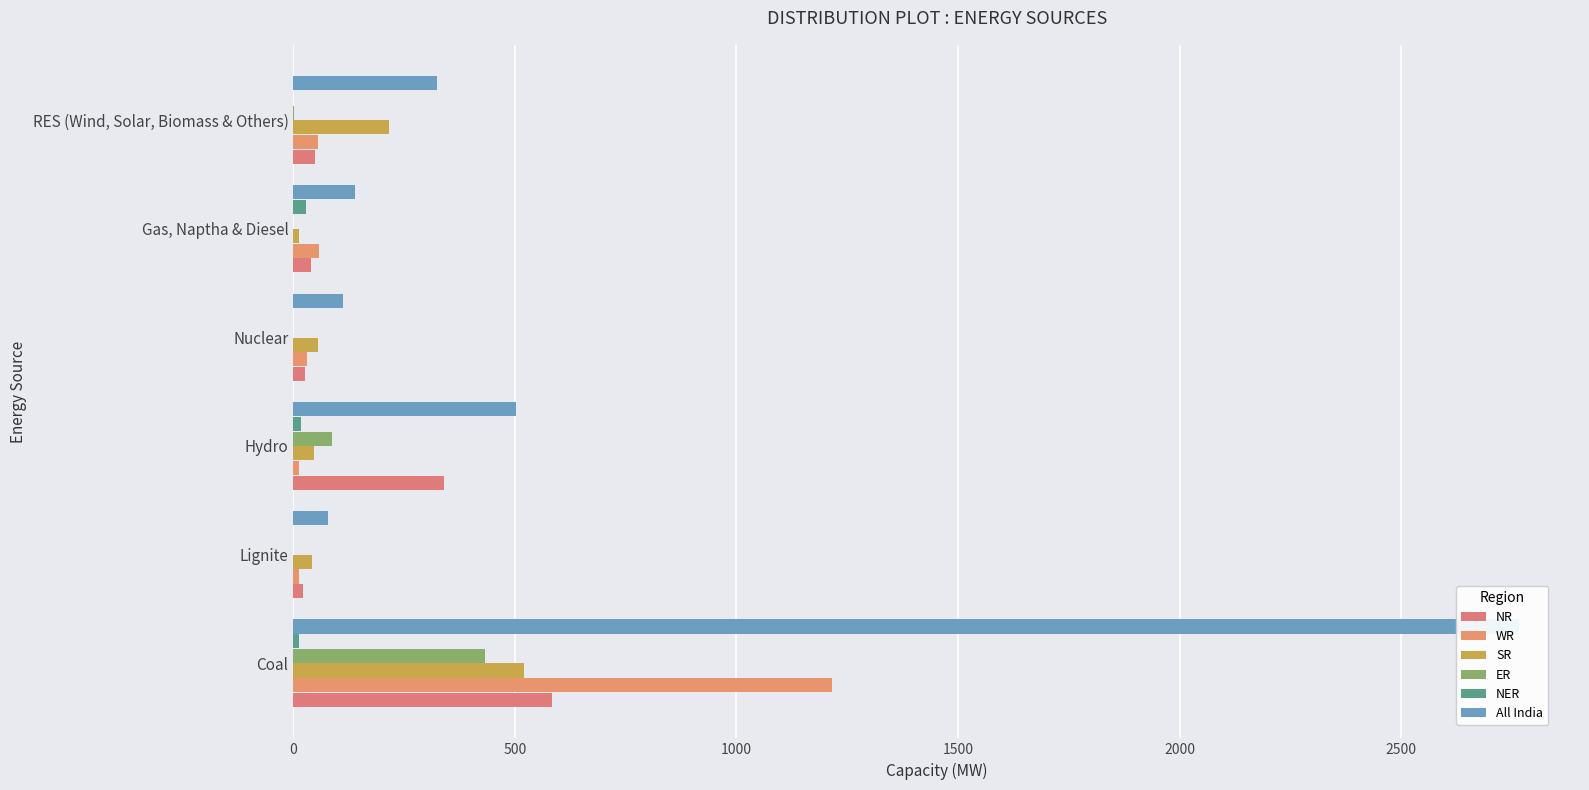

What are all the series names shown in the legend?

NR, WR, SR, ER, NER, All India